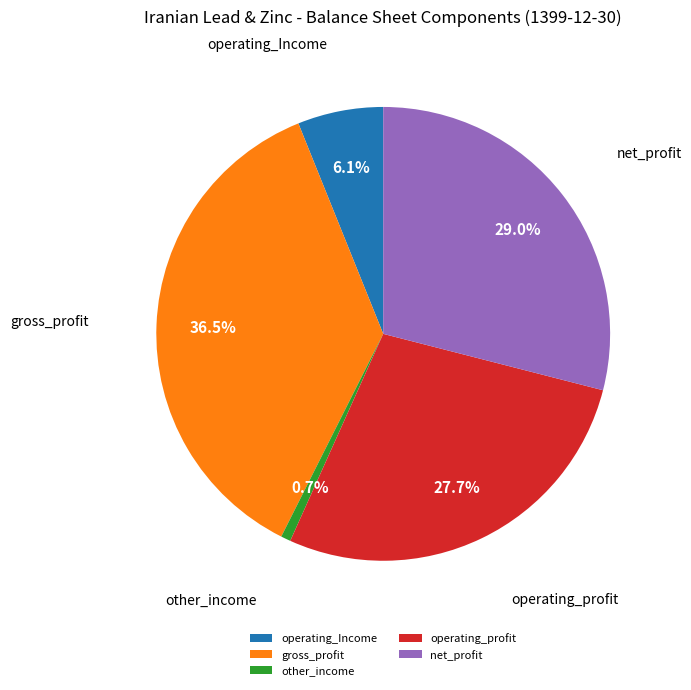

How many segments does this pie chart have?

5